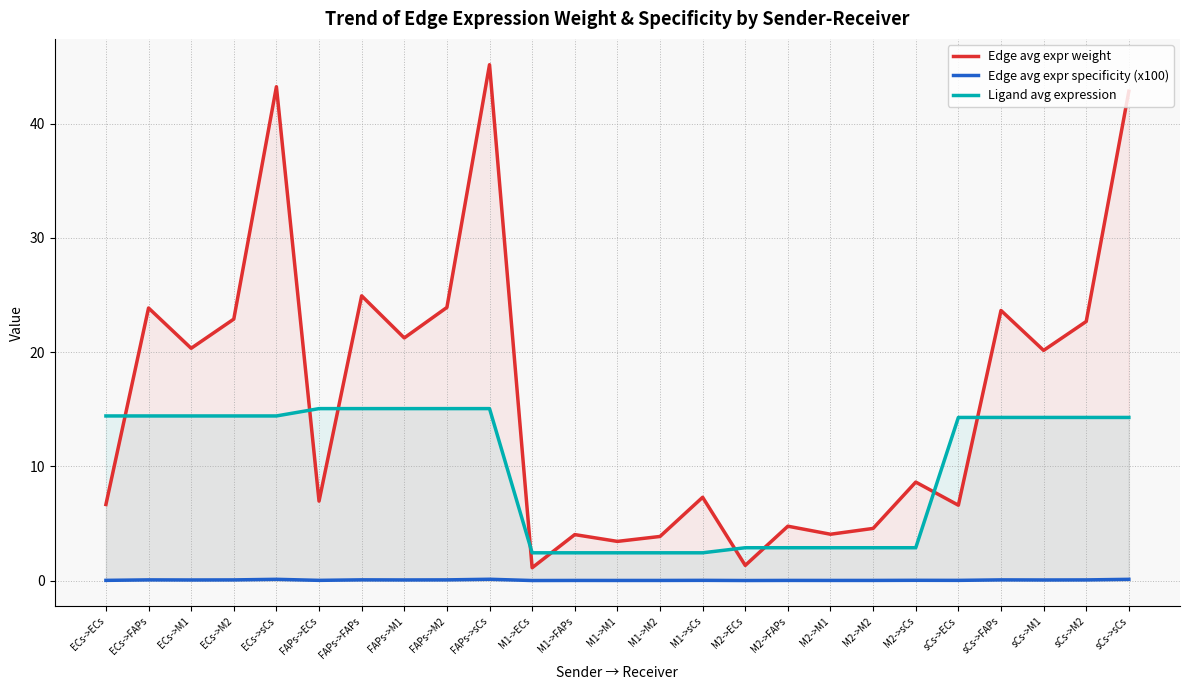

Which series has the largest range (max minus min)?

Edge avg expr weight